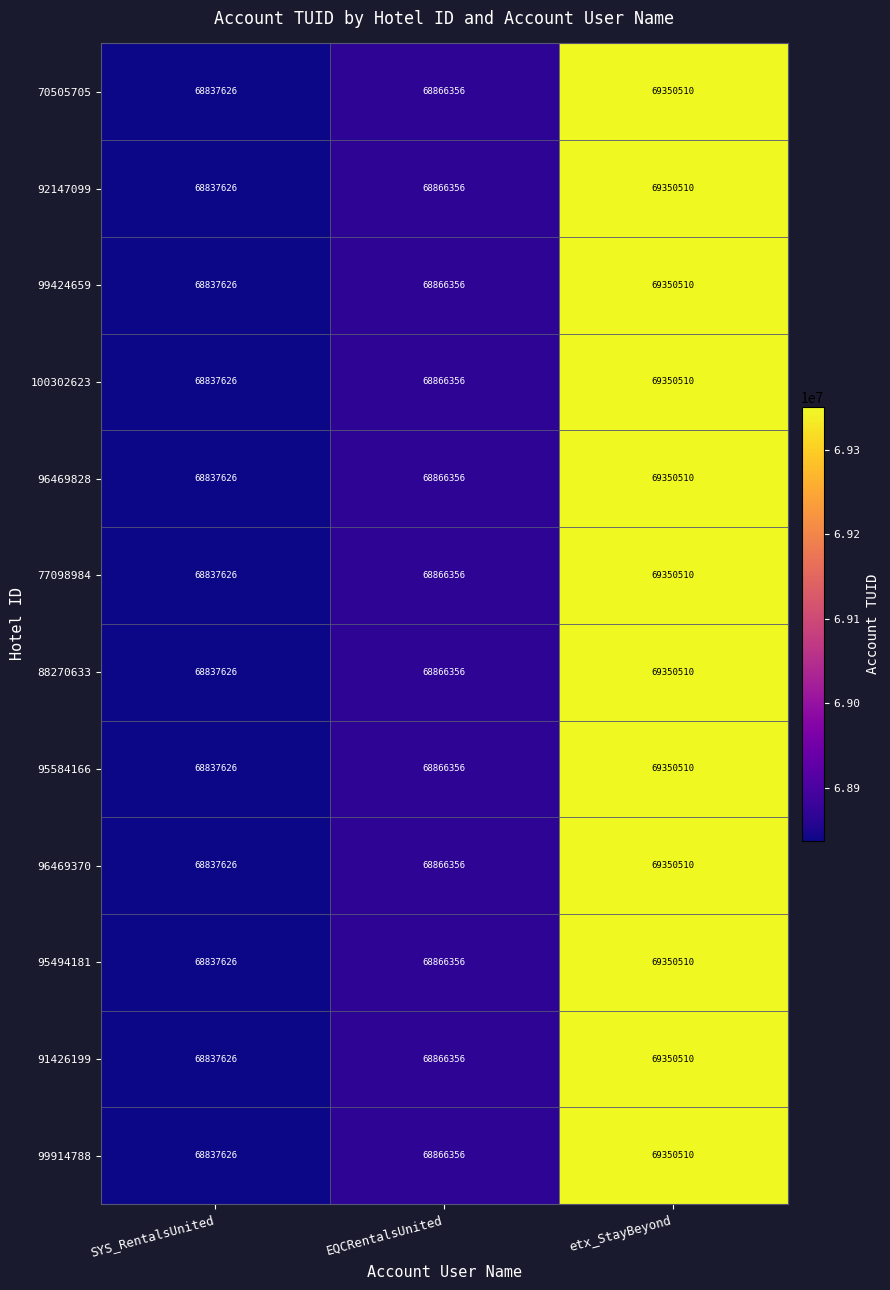

List the labels in order of 95494181 value, largest first.

etx_StayBeyond, EQCRentalsUnited, SYS_RentalsUnited